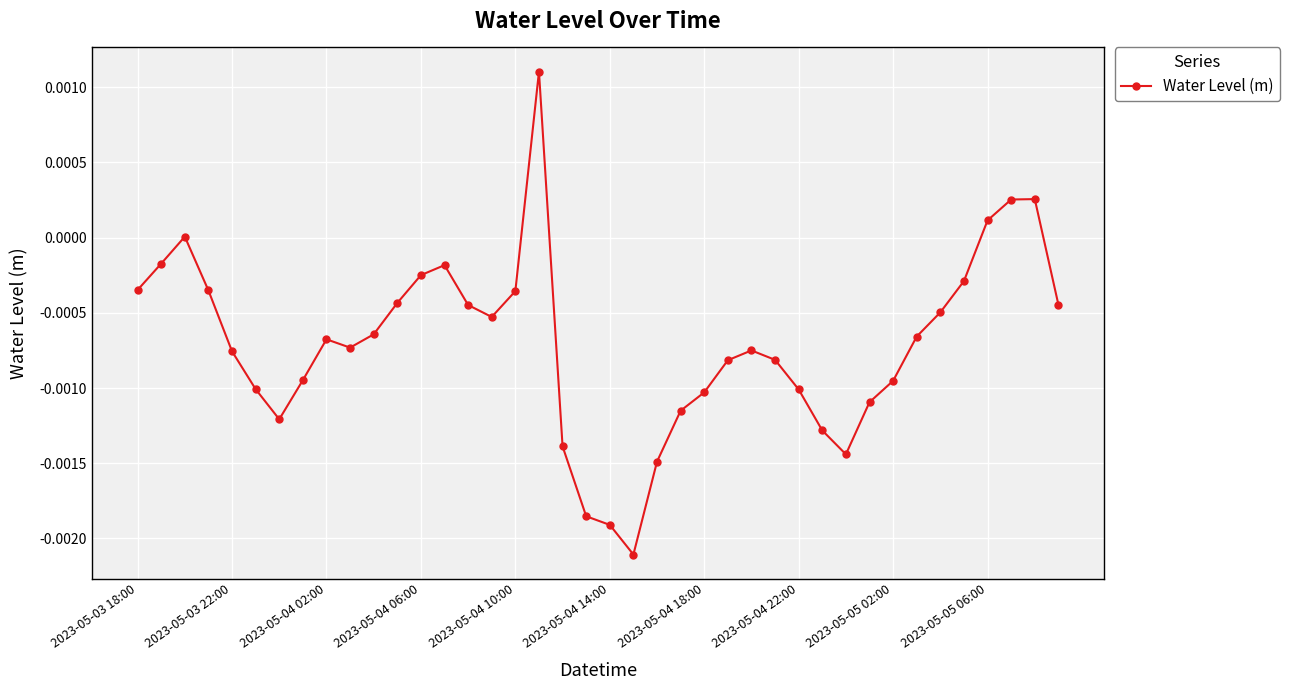

True or false: the data has more than 1 interior local peaks.

True